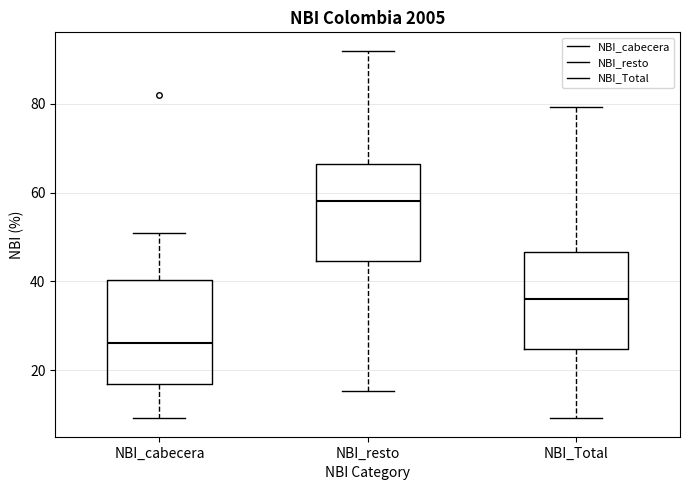

Where is the upper edge of the box for NBI_resto on the y-axis? The values are not printed on the chart, so give them approximately, as read against the axis.

66